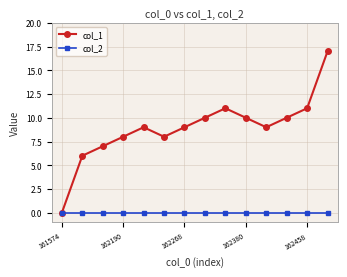

What are all the series names shown in the legend?

col_1, col_2